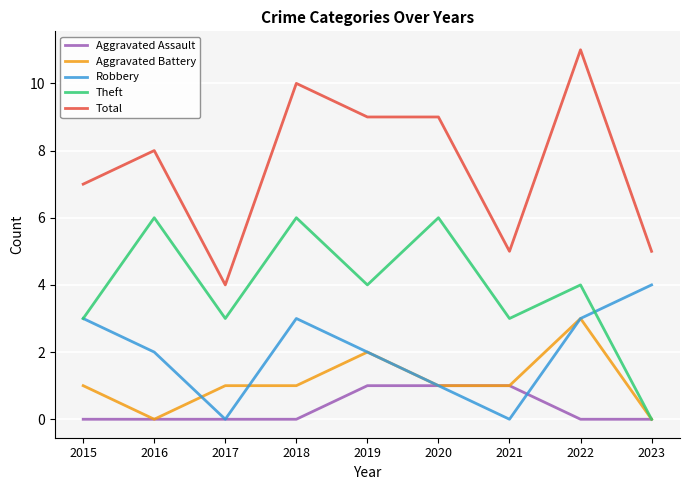

At which category does Total reach its first local valley?

2017